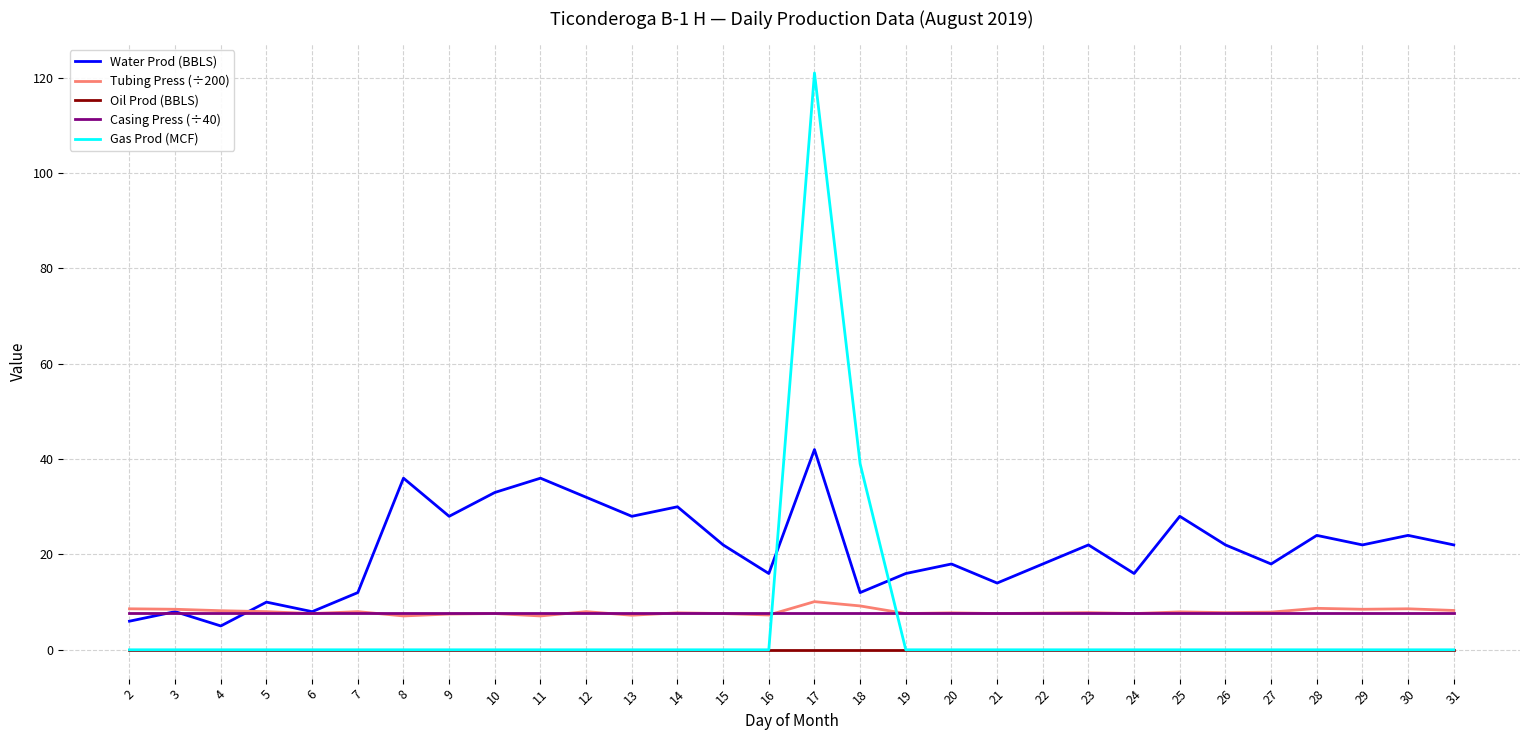

What is the maximum value shown in the chart?

121.0